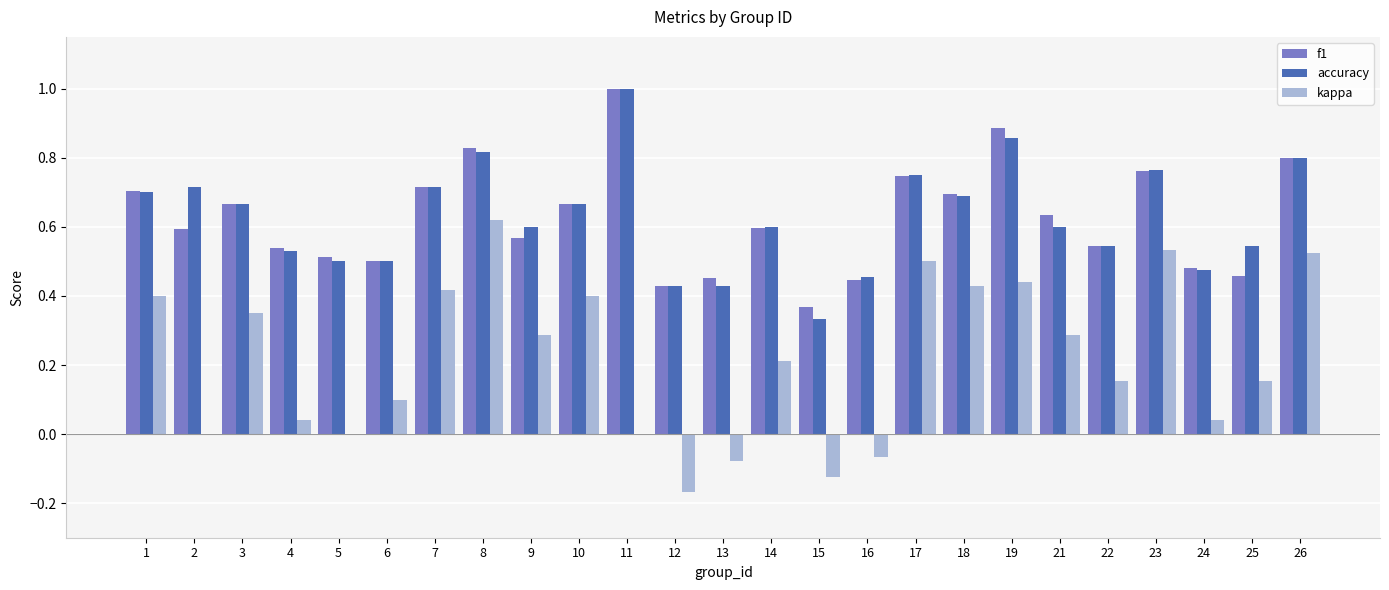

Count the f1 values in the range 0 to 1.

25